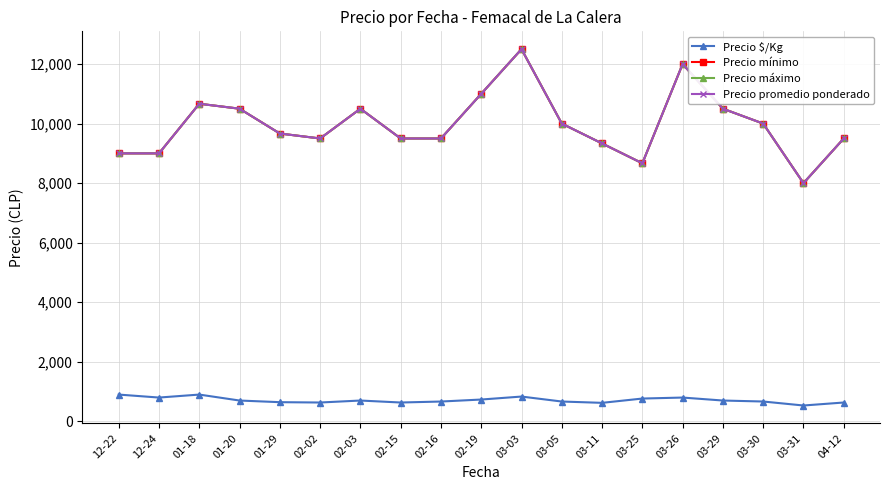

What is the sum of all Precio máximo values?

189333.3